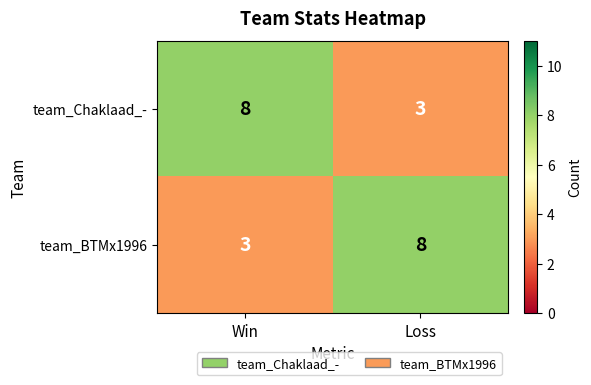

Reading left to right, list all the values displayed in this chart.

team_Chaklaad_-: 8	3
team_BTMx1996: 3	8